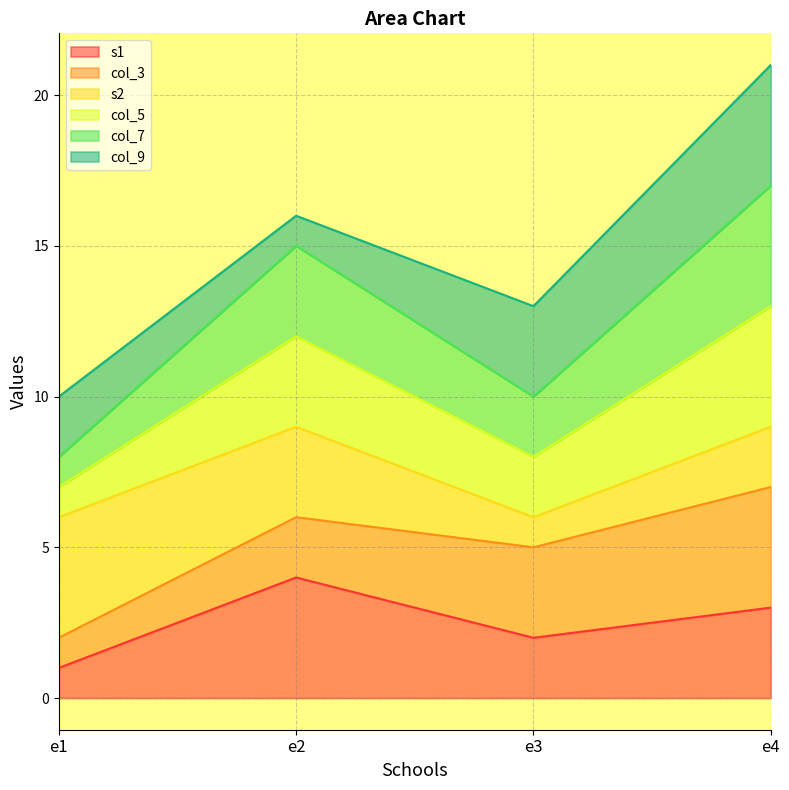

What is the spread (max minus min) of values at e2?

12